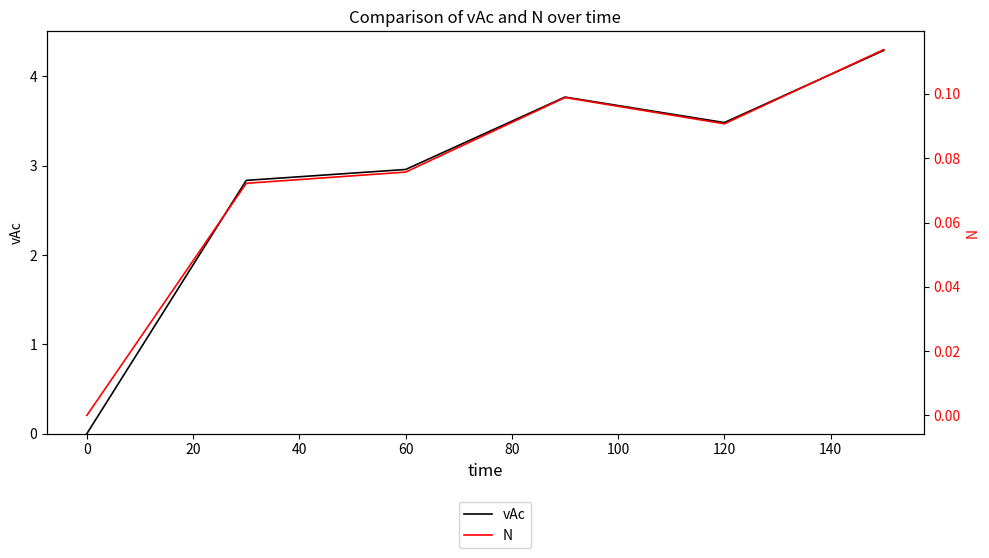

What are all the series names shown in the legend?

vAc, N